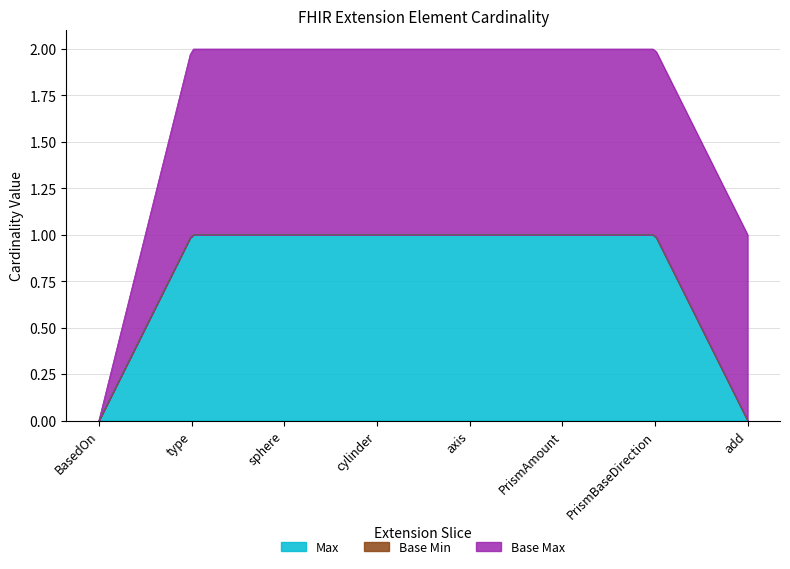

What is the label of the 2nd point from the left?

type